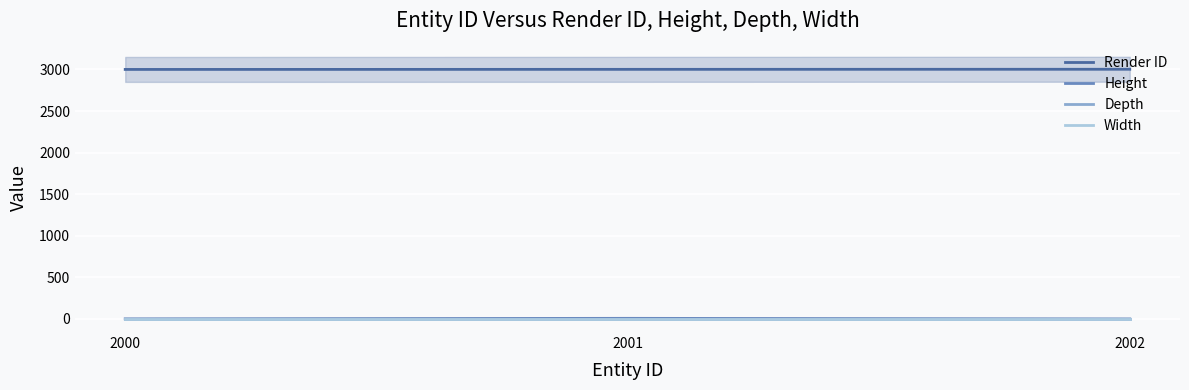

At which category is the sum across all series the highest?

2001